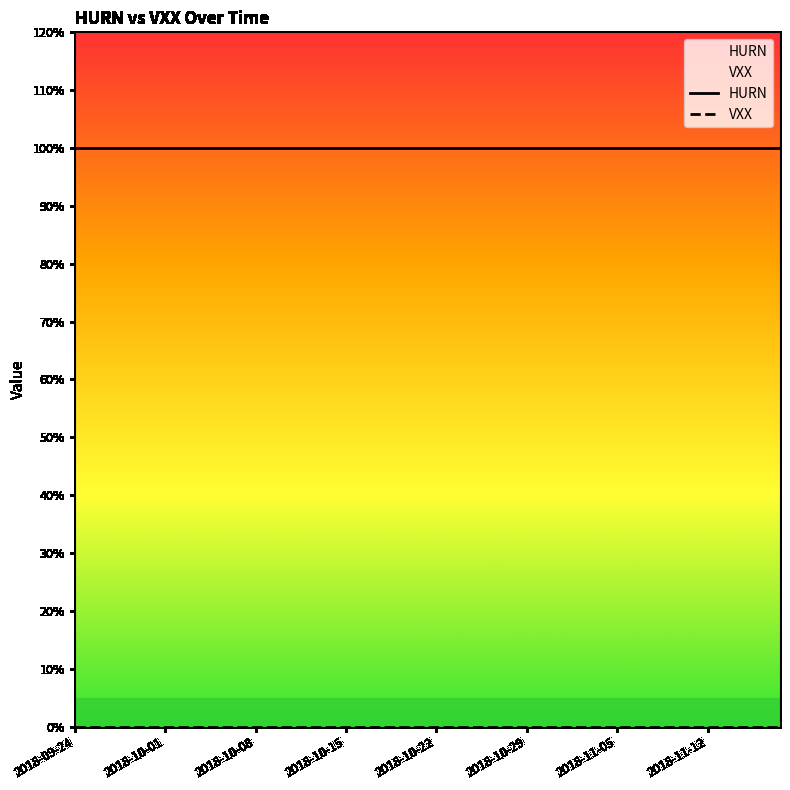

At which label is HURN closest to 1?

2018-09-24